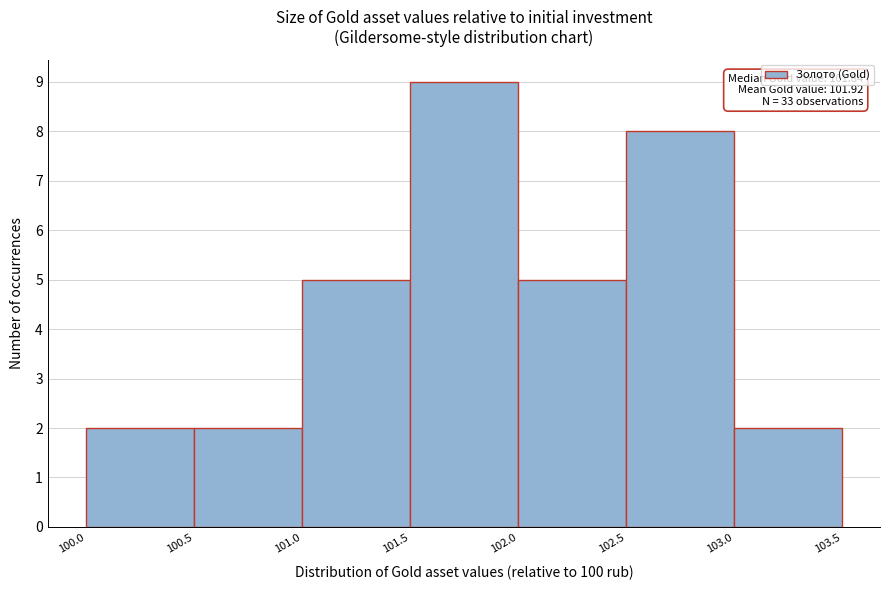

Which range on the x-axis has the tallest bar?

101.5 to 102.0